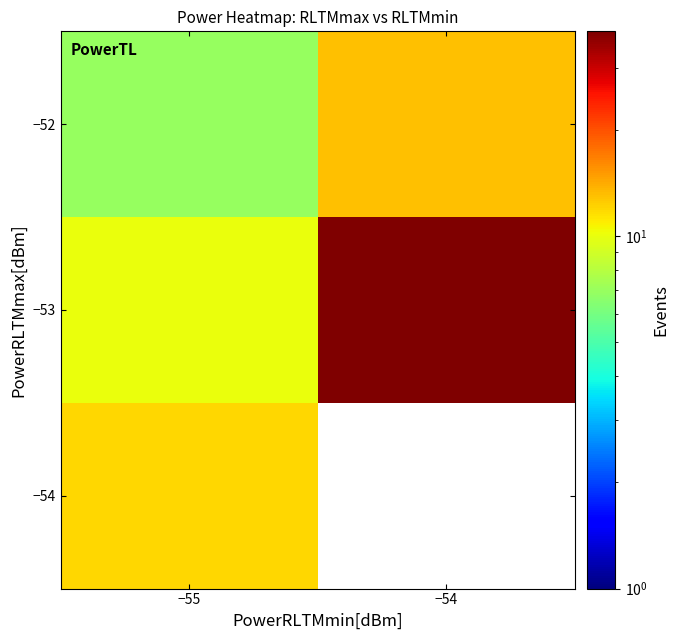

Where is −52 nearest to the value 10?

−55